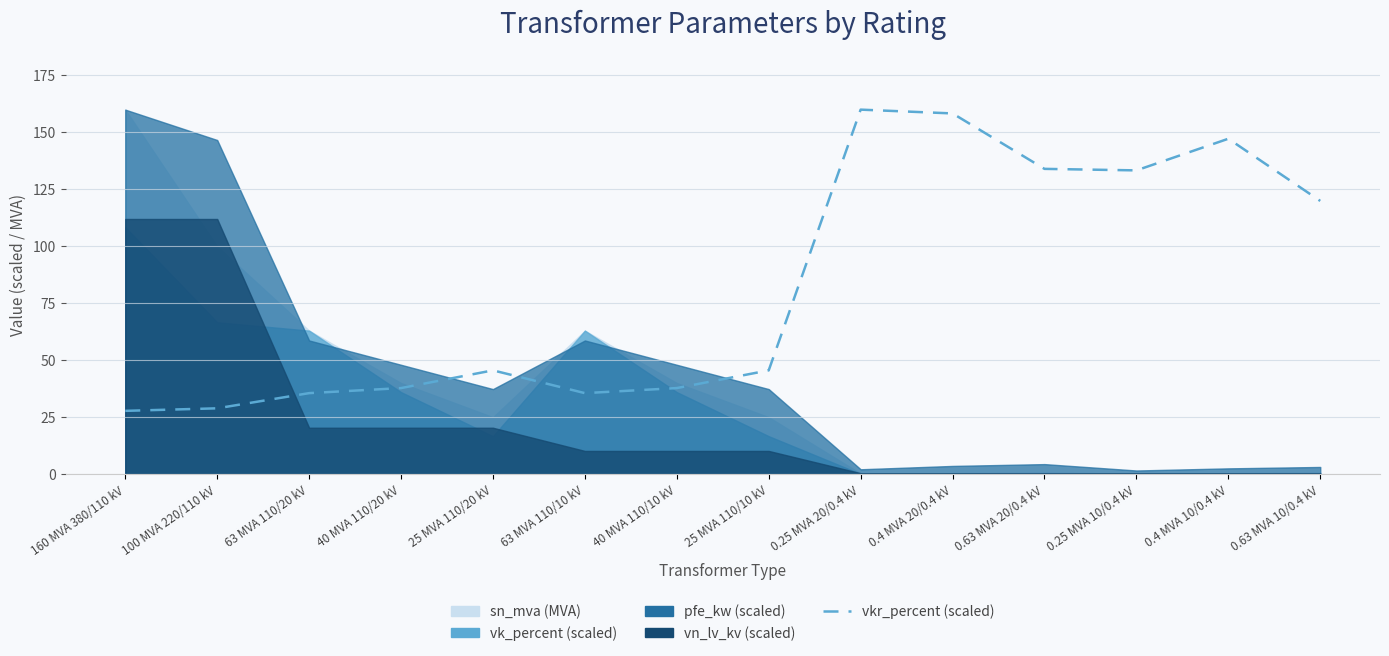

Does the chart have visible grid lines?

Yes